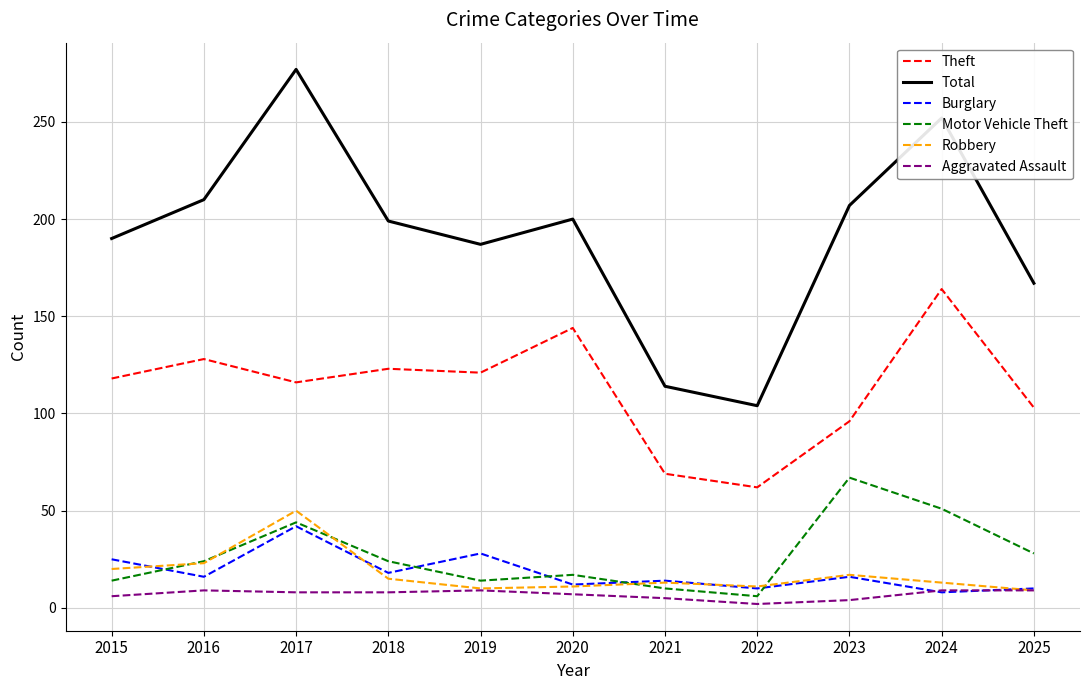

How many interior local valleys does the Motor Vehicle Theft series have?

2